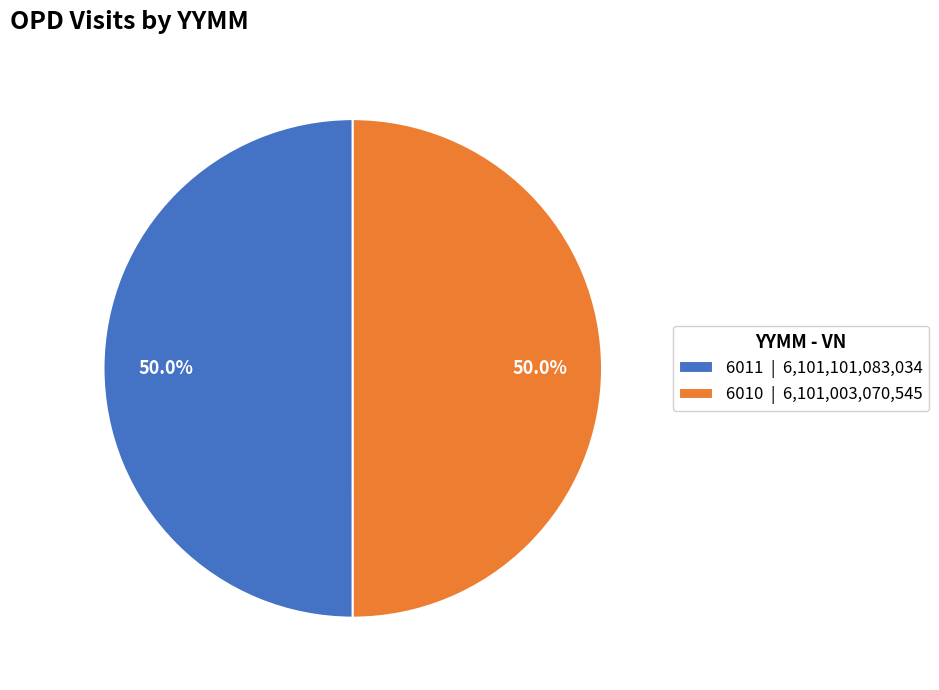

True or false: 6010 accounts for 42% of the total.

False